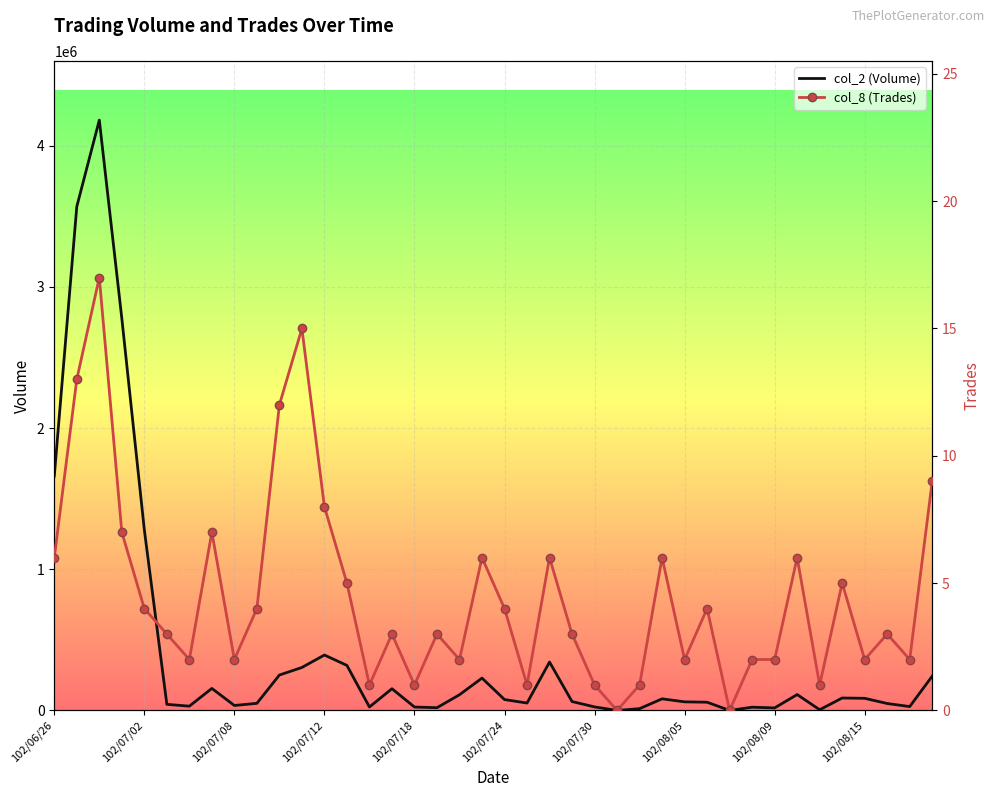

How many interior local valleys does the col_8 (Trades) series have?

12